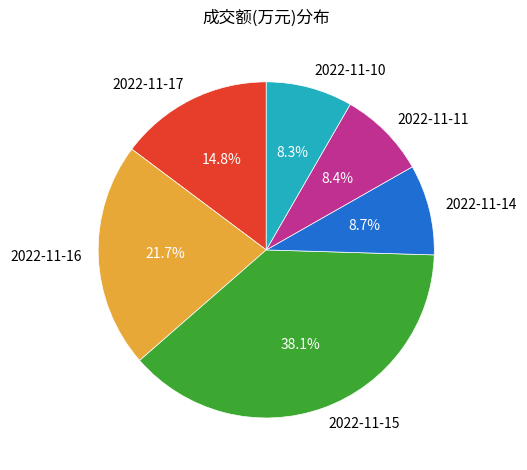

True or false: 2022-11-16 accounts for 22% of the total.

True